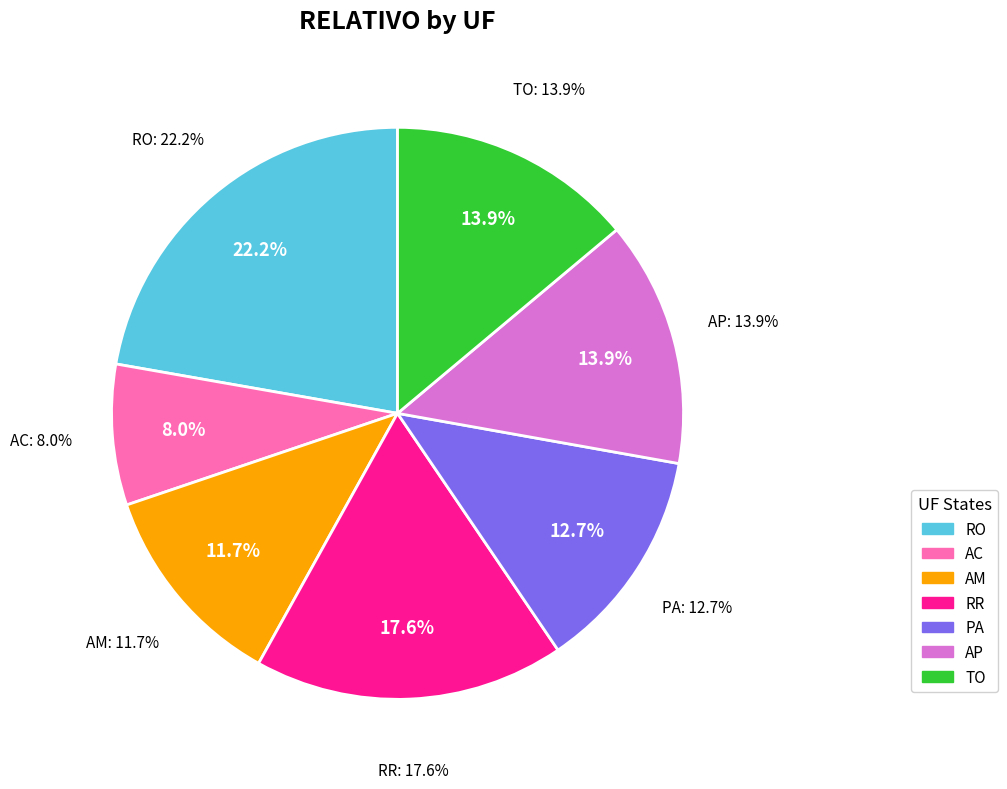

Which category has the biggest portion of the pie?

RO